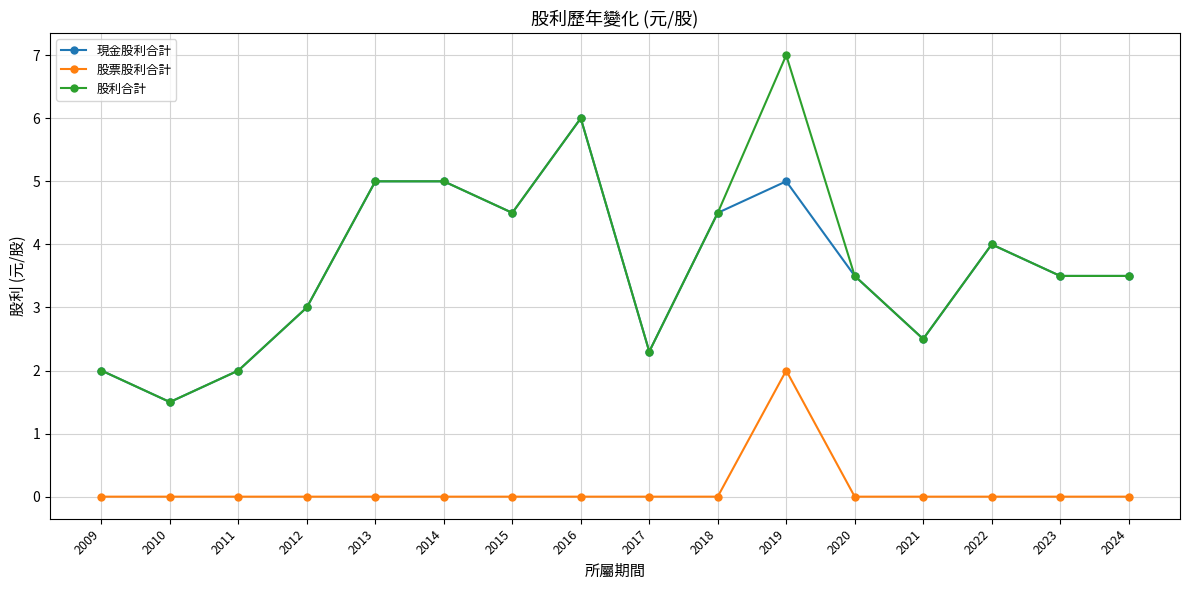

How many series are shown in this chart?

3